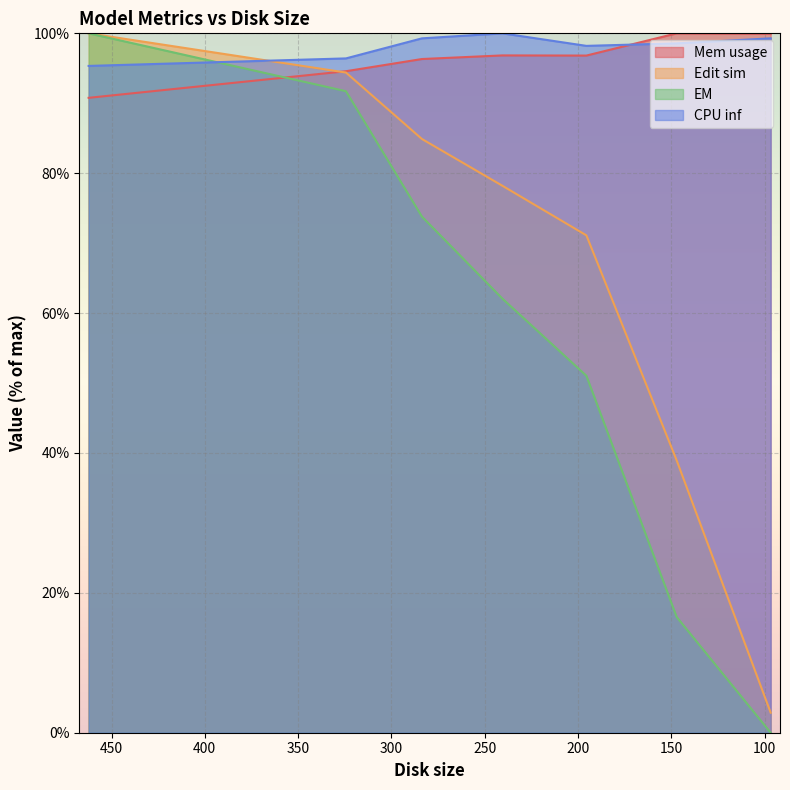

True or false: Mem usage and CPU inf intersect in this chart.

True